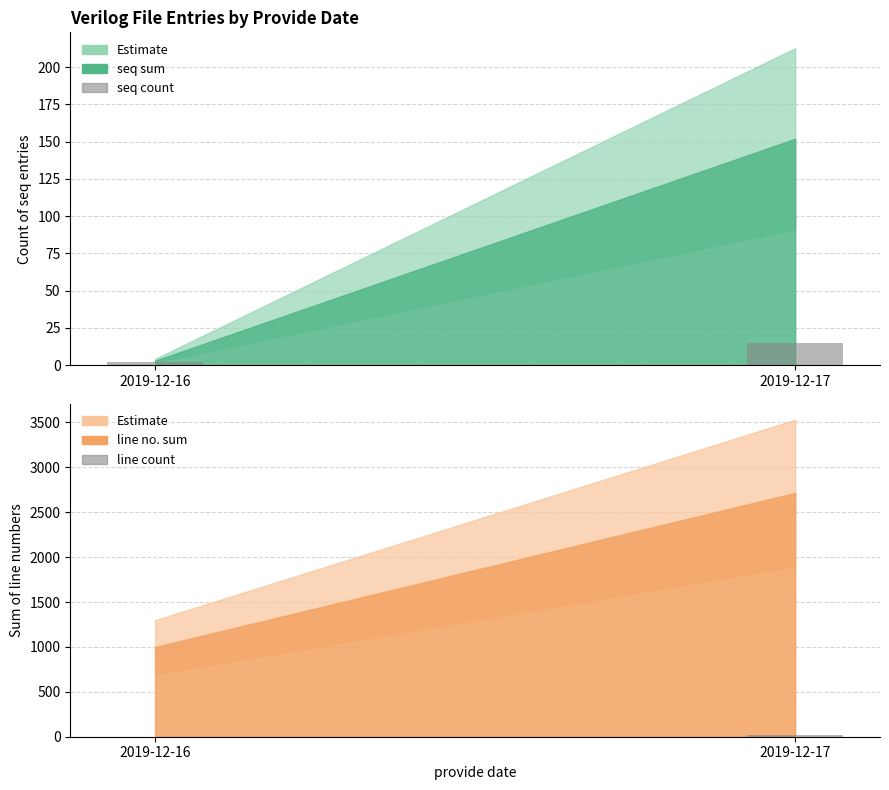

What is the average value of the seq count series?

8